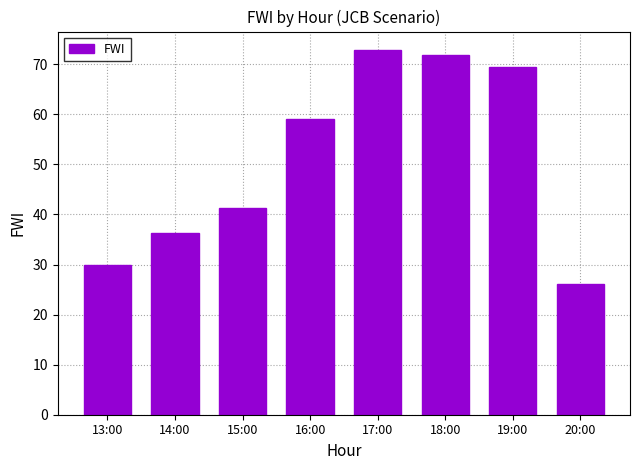

What is the change in value from 17:00 to 19:00?

-3.5